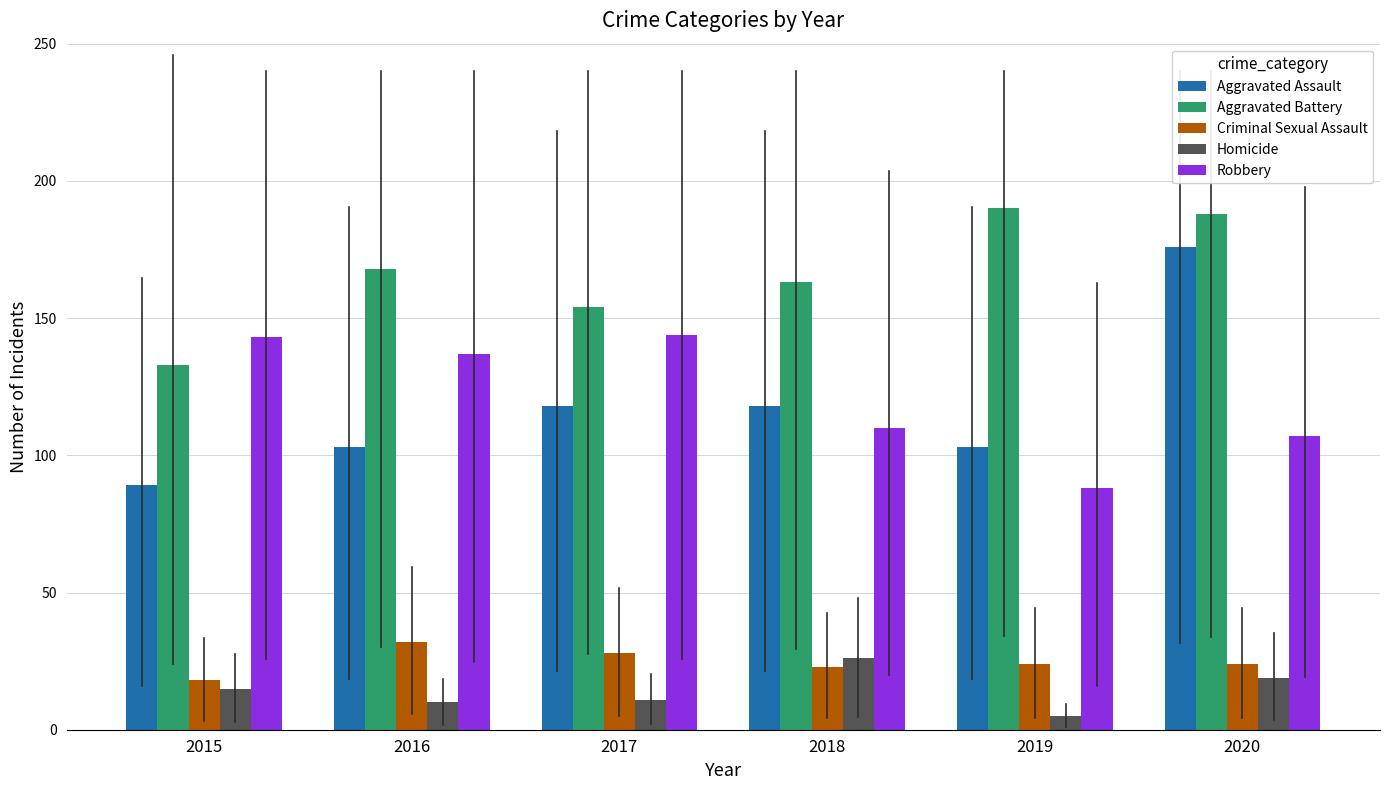

At how many categories does at least one series exceed 171?

2